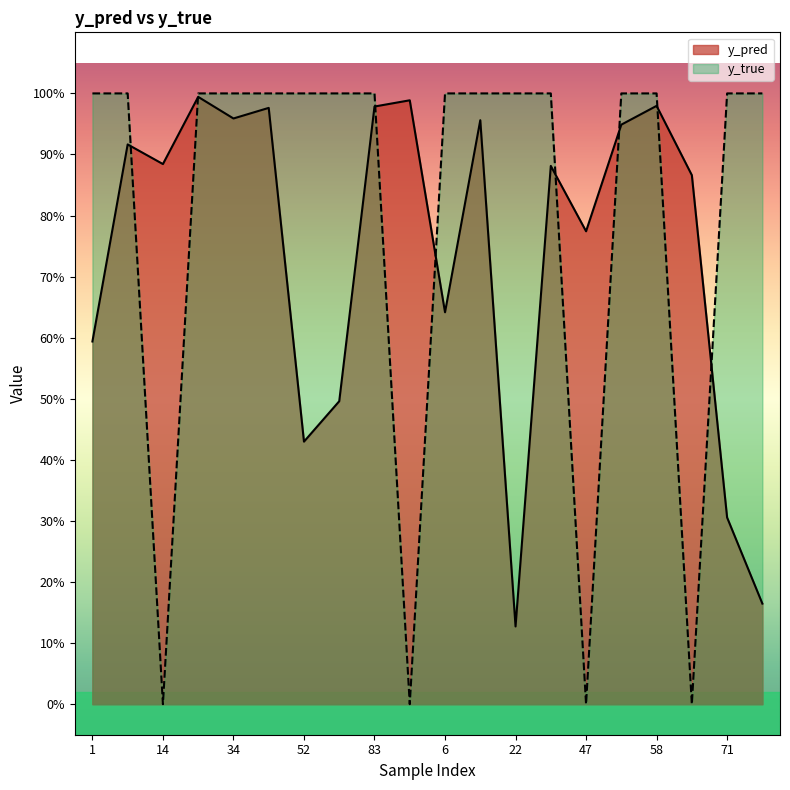

In y_pred, how many points are lower than both neighbors (excluding endpoints)?

6